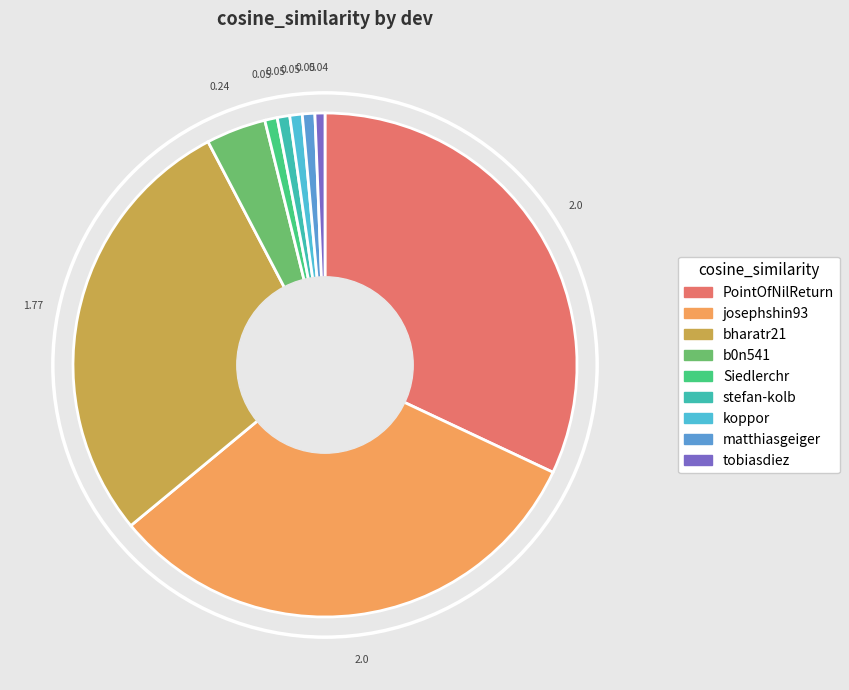

What portion of the pie excludes Siedlerchr?

99.2%